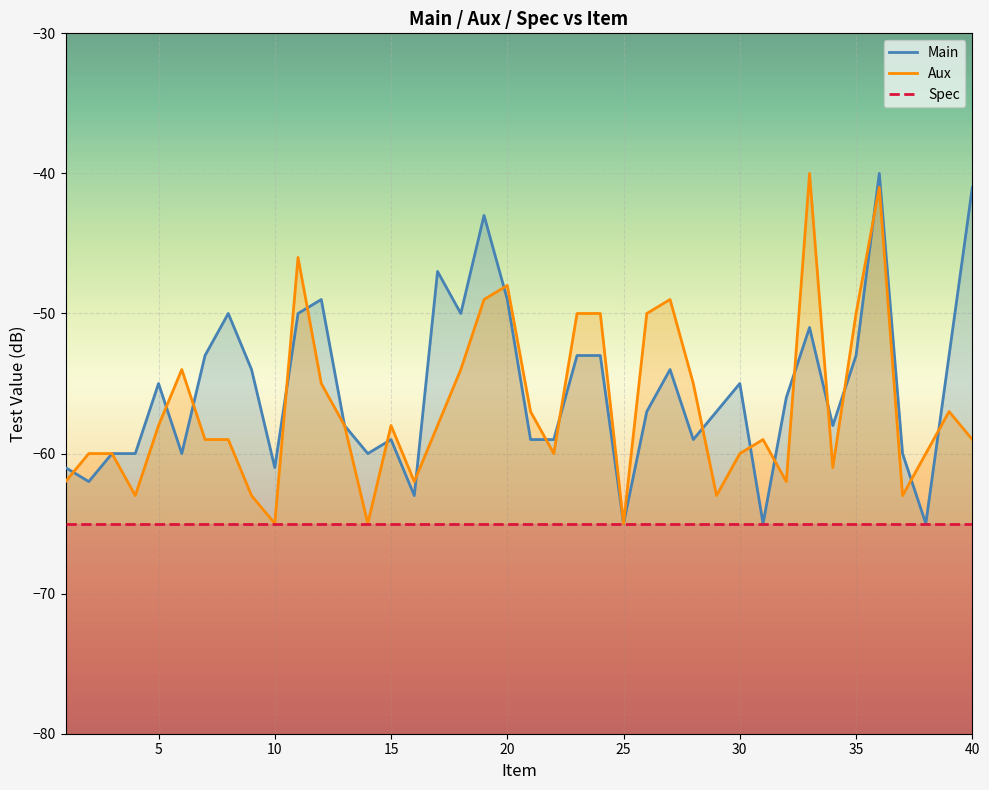

The value of Aux at 18 is -54. True or false?

True